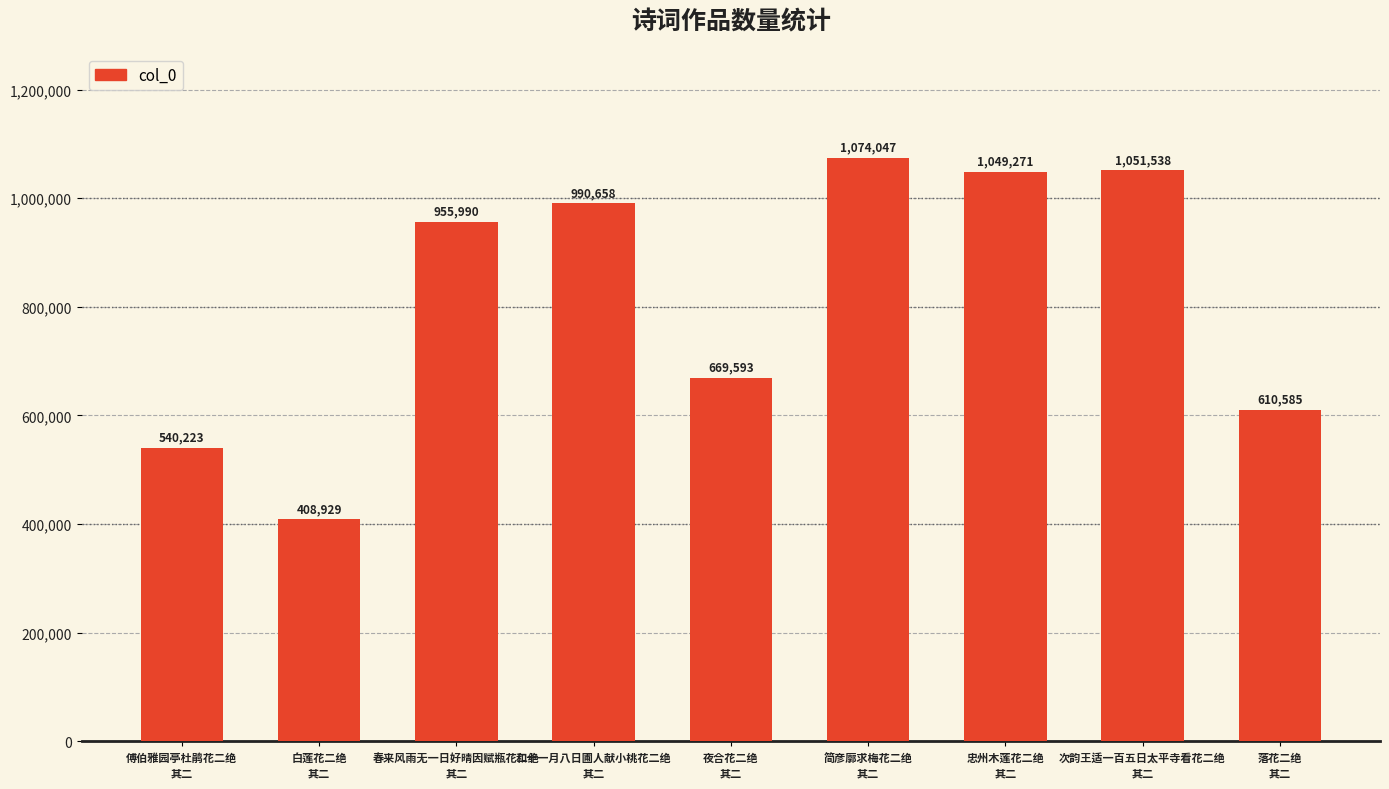

What is the difference between the second highest and second lowest values?

511315